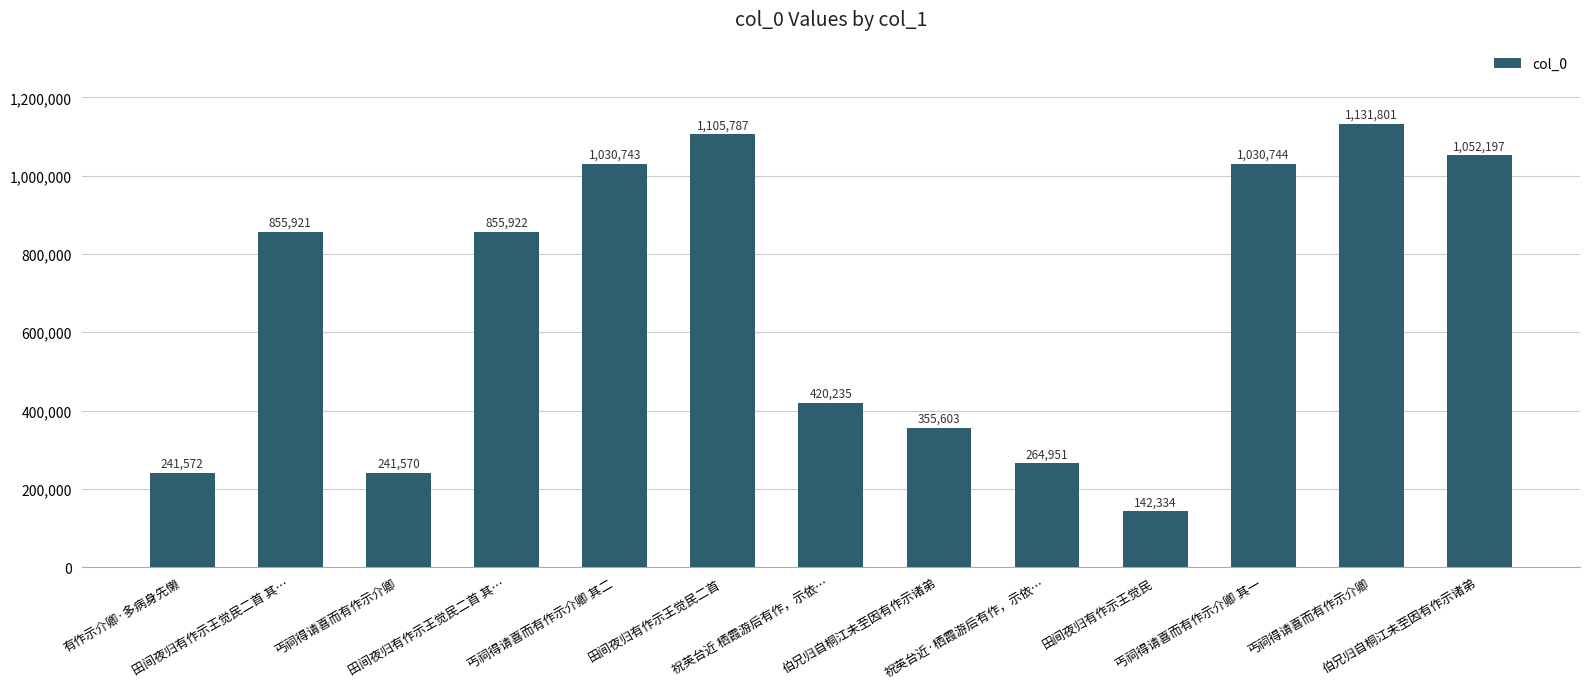

How many data points are less than 855921?

6